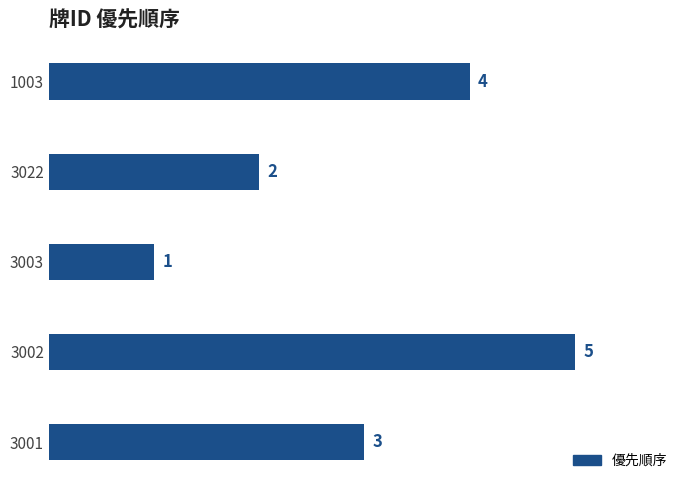

What value does the data have at 3002?

5